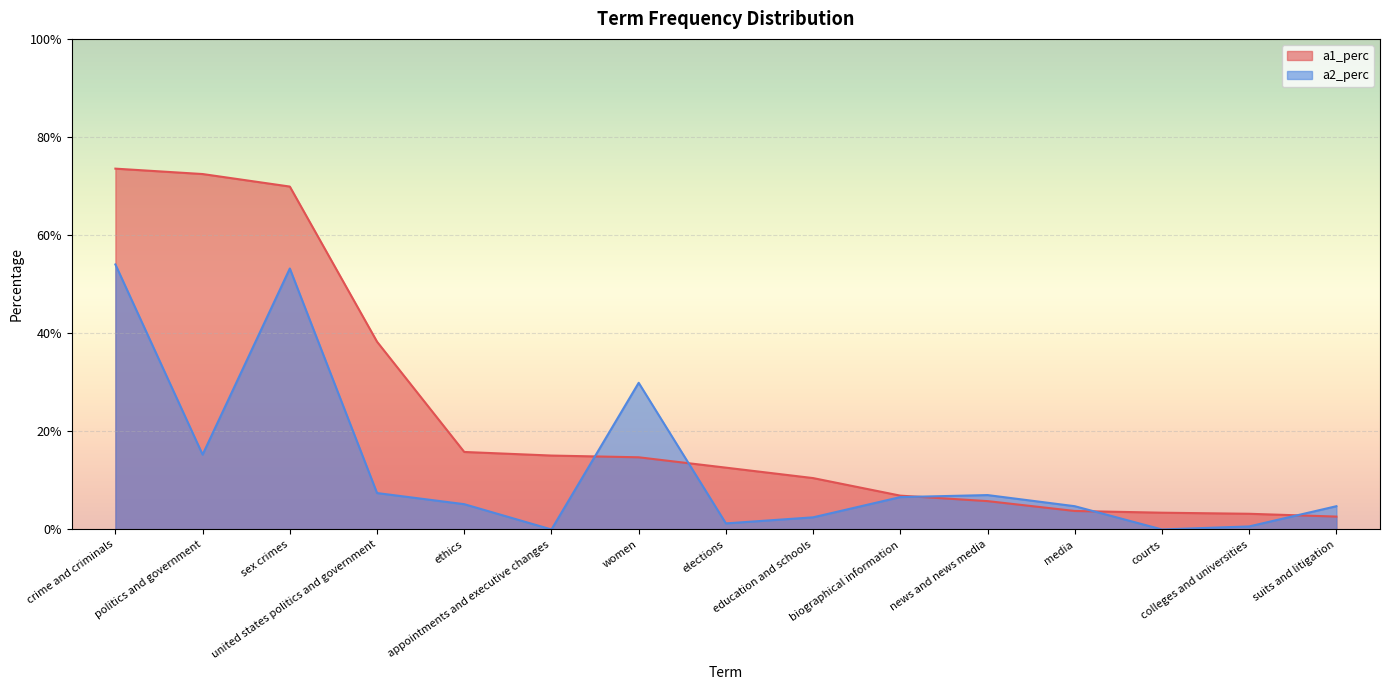

What is the highest value of the a1_perc series?

0.7